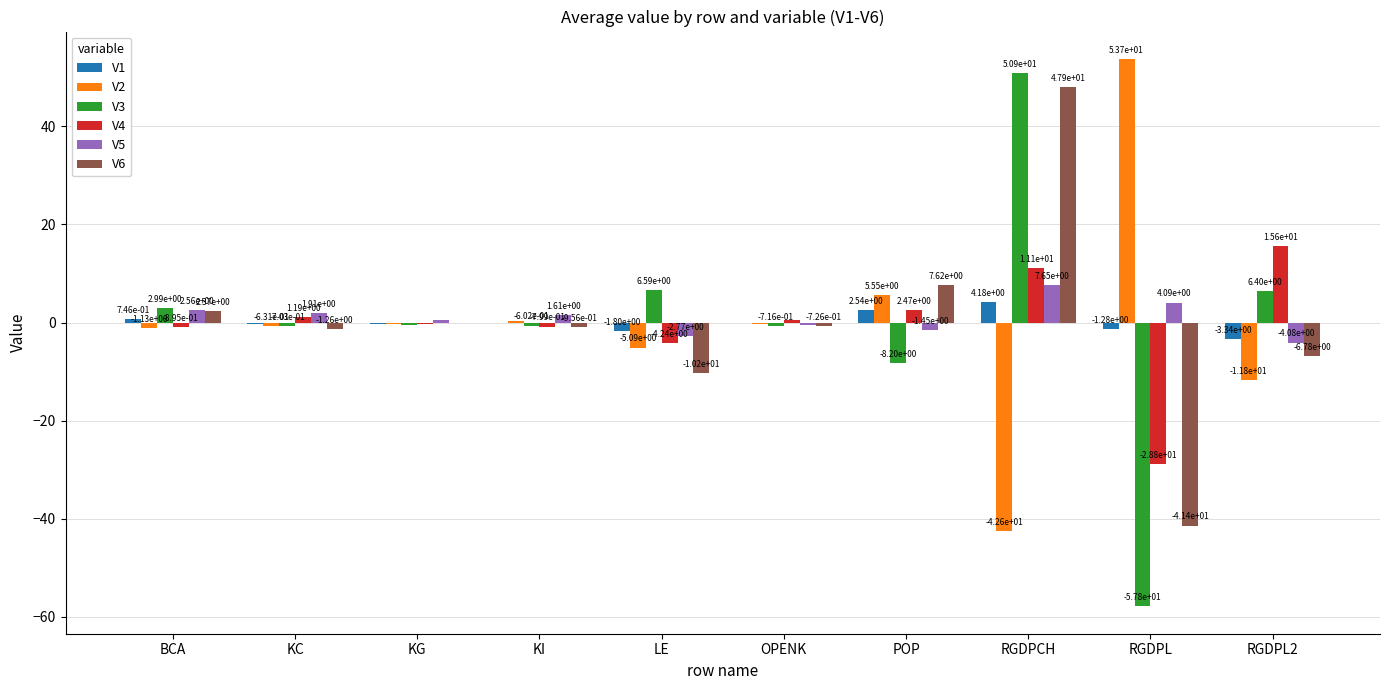

What are all the series names shown in the legend?

V1, V2, V3, V4, V5, V6